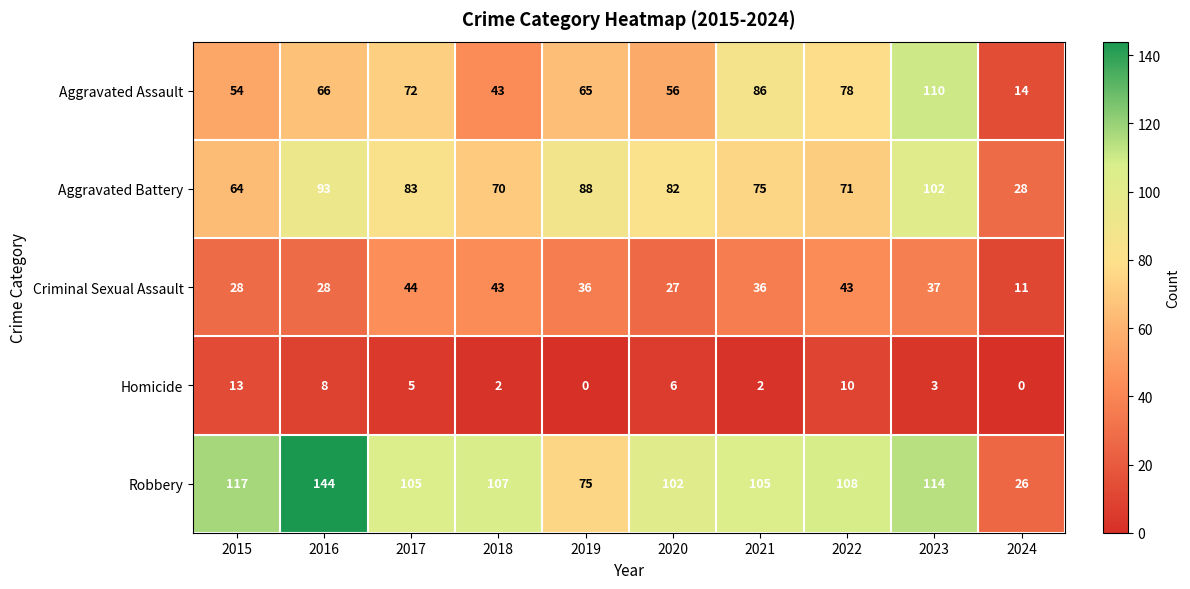

What is the maximum value shown in the chart?

144